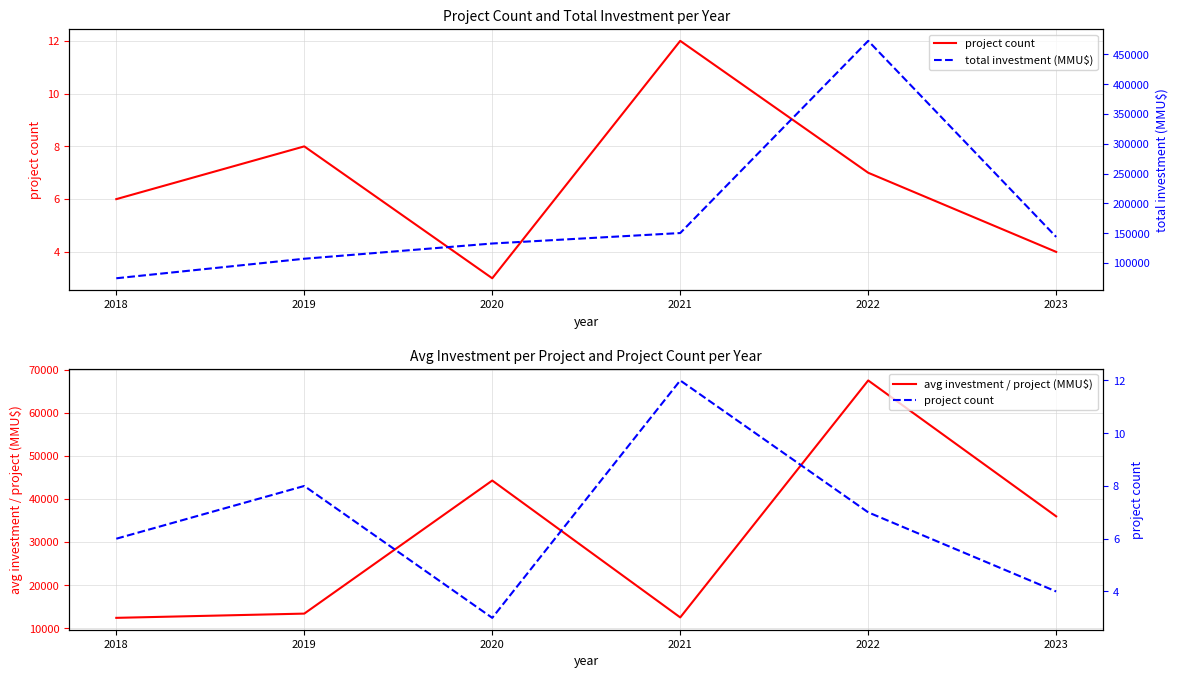

What is the sum of all project count values?

40.0